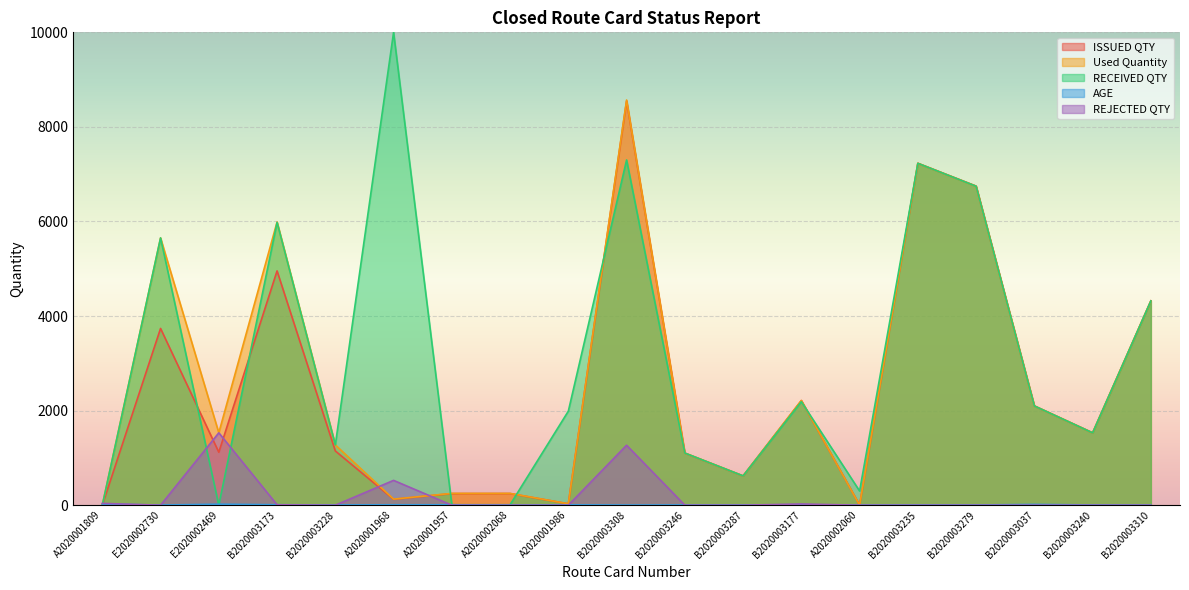

Which category has the highest value in the ISSUED QTY series?

B2020003308